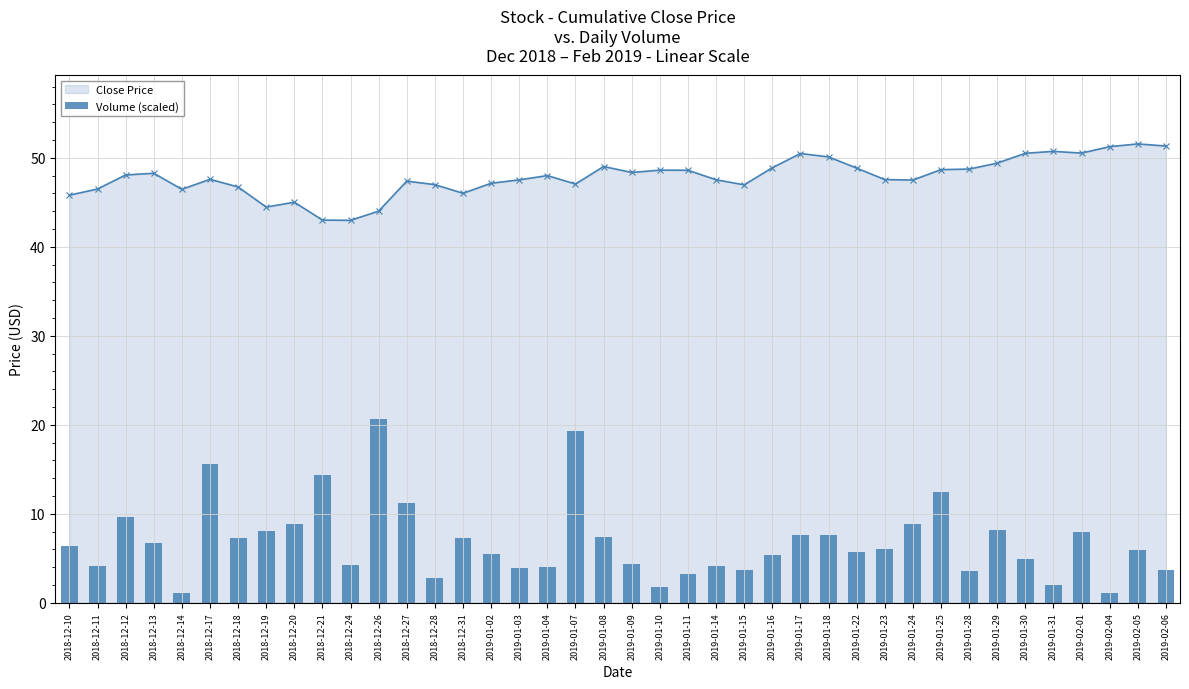

True or false: Close Price has a value of 74.2 at 2018-12-31.

False